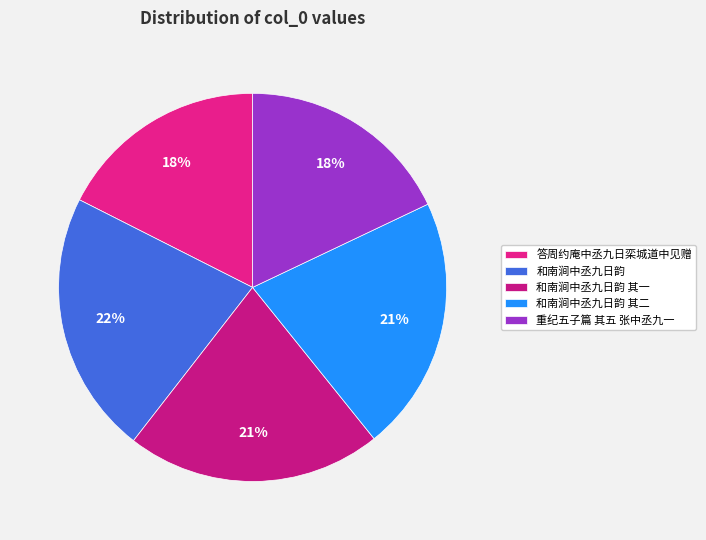

To the nearest percent, what is the difference between the largest and smallest slice percentages?

4%